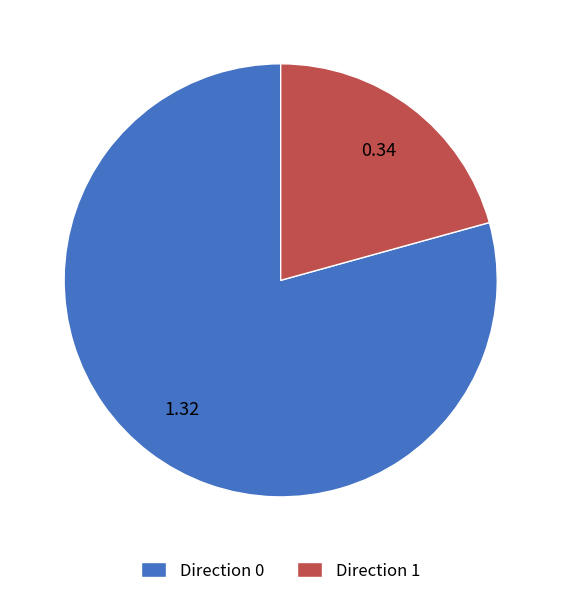

Is the sum of Direction 1 and Direction 0 greater than half?

Yes